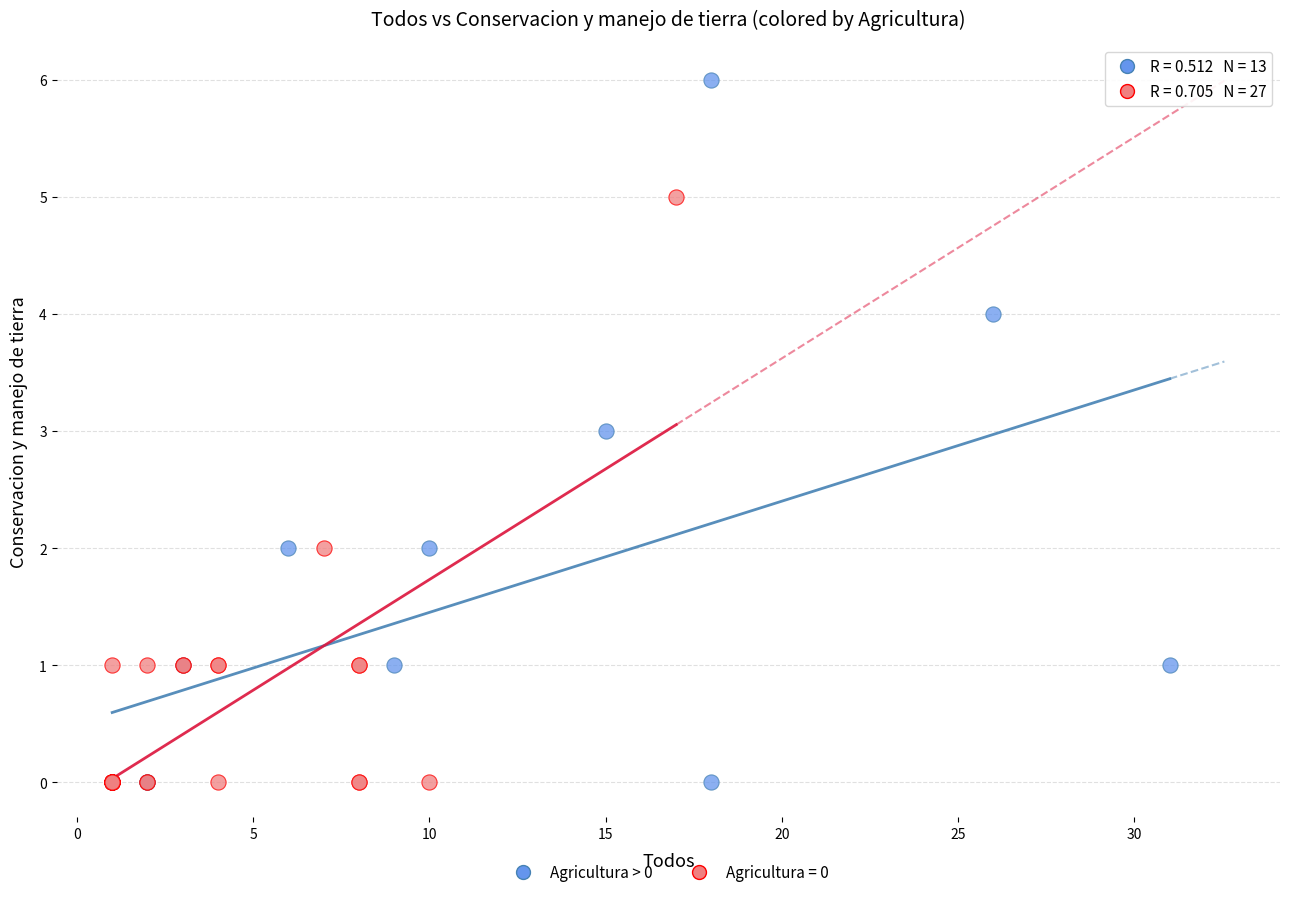

Which series has the largest Y range (max minus min)?

Agricultura > 0